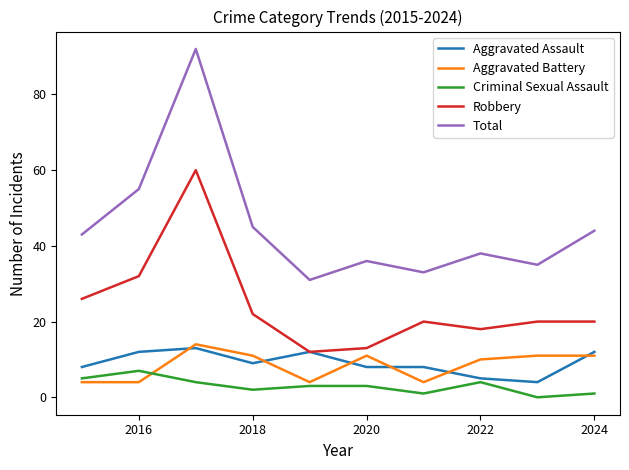

What is the lowest value of the Aggravated Assault series?

4